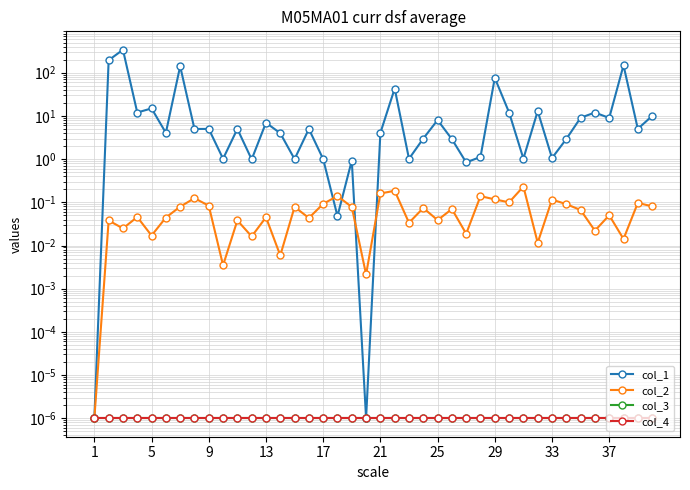

List the series in order of their peak value, highest first.

col_1, col_2, col_3, col_4